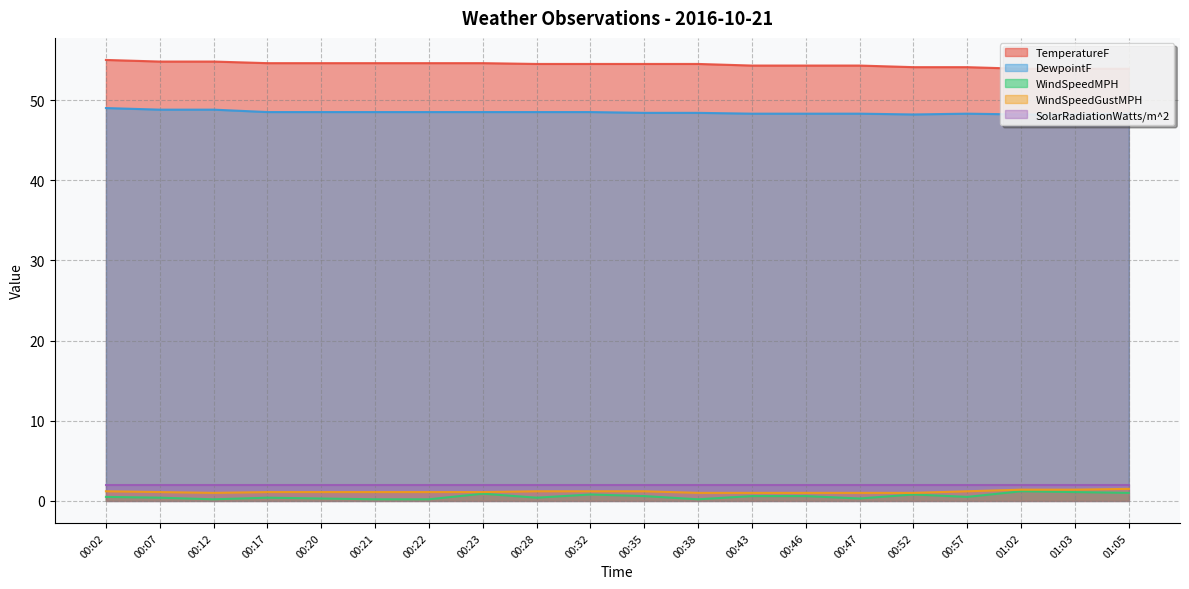

Where is the first local maximum for WindSpeedMPH?

00:17